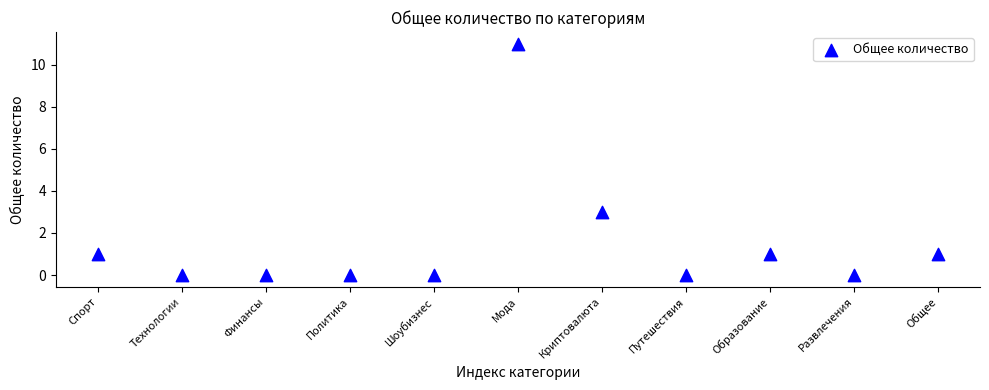

What is the range of Y values (max minus min)?

11